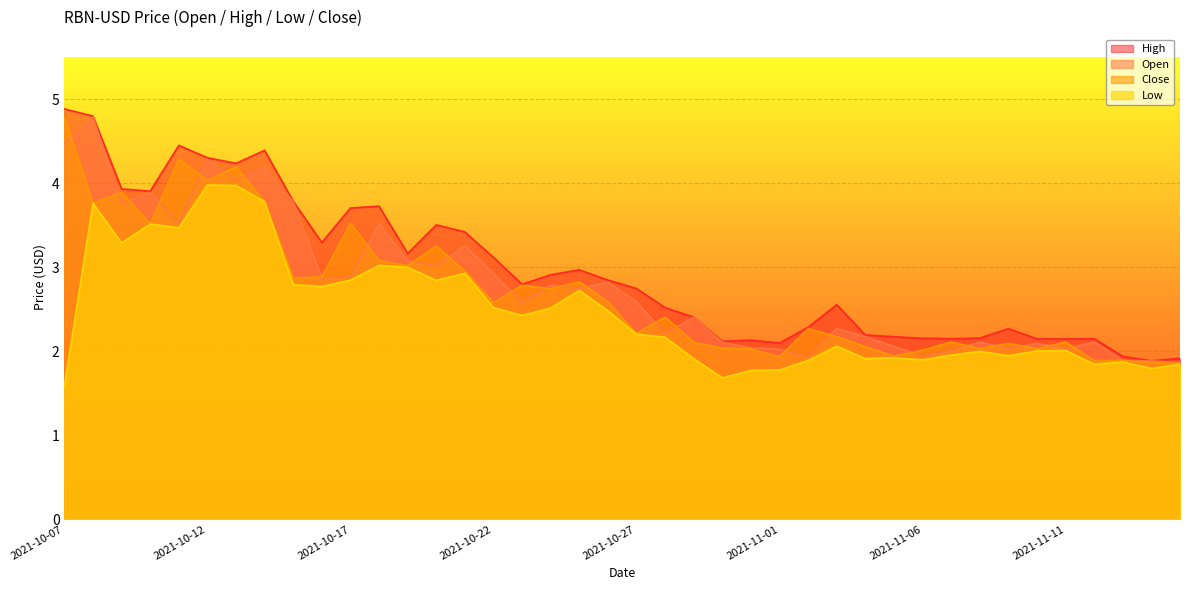

Which label corresponds to the smallest value in the chart?

2021-10-07